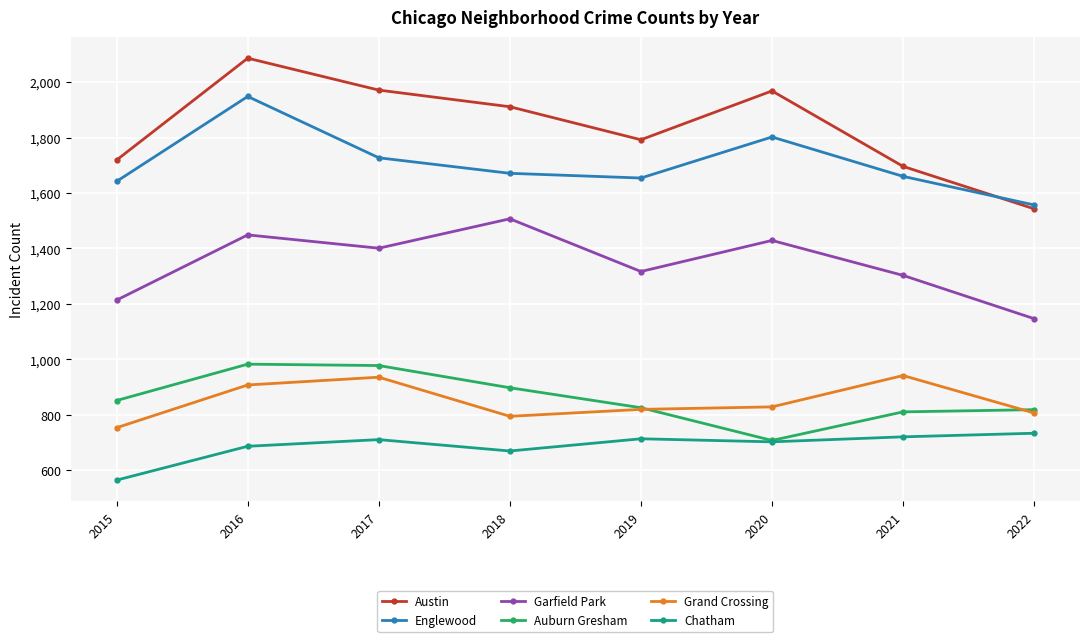

How many interior local valleys does the Garfield Park series have?

2